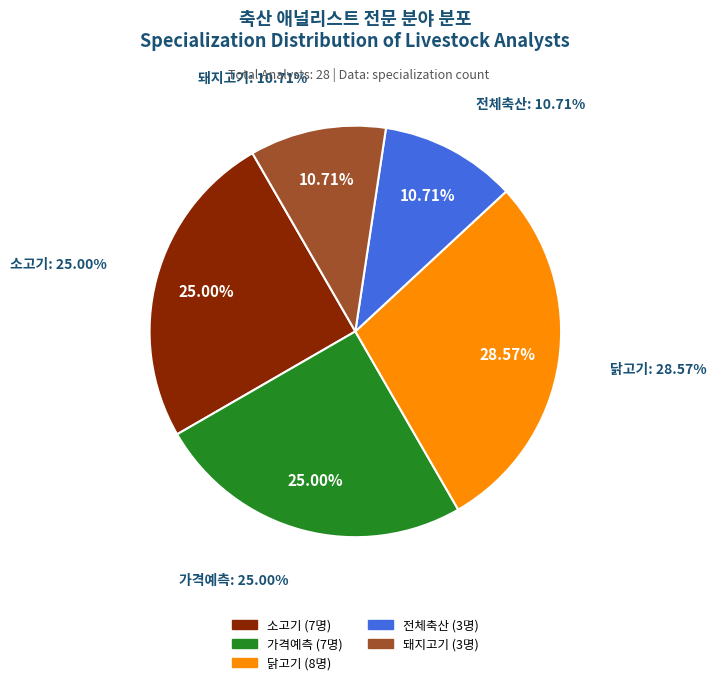

Rank the categories by value from lowest to highest.

전체축산, 돼지고기, 소고기, 가격예측, 닭고기